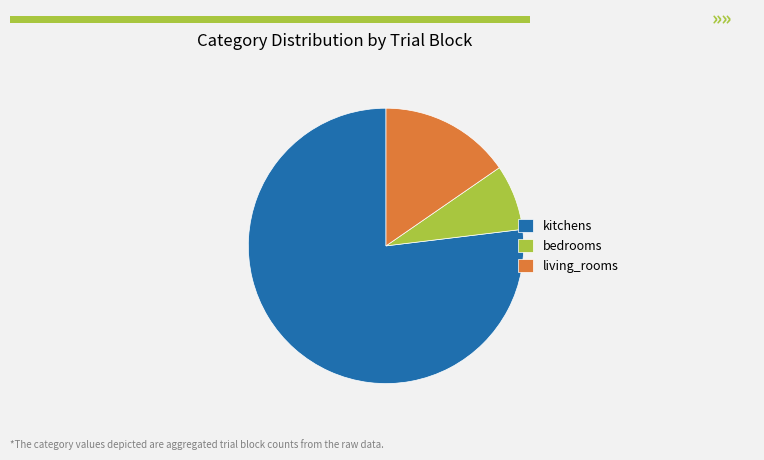

Do bedrooms and kitchens together represent more than half of the pie?

Yes